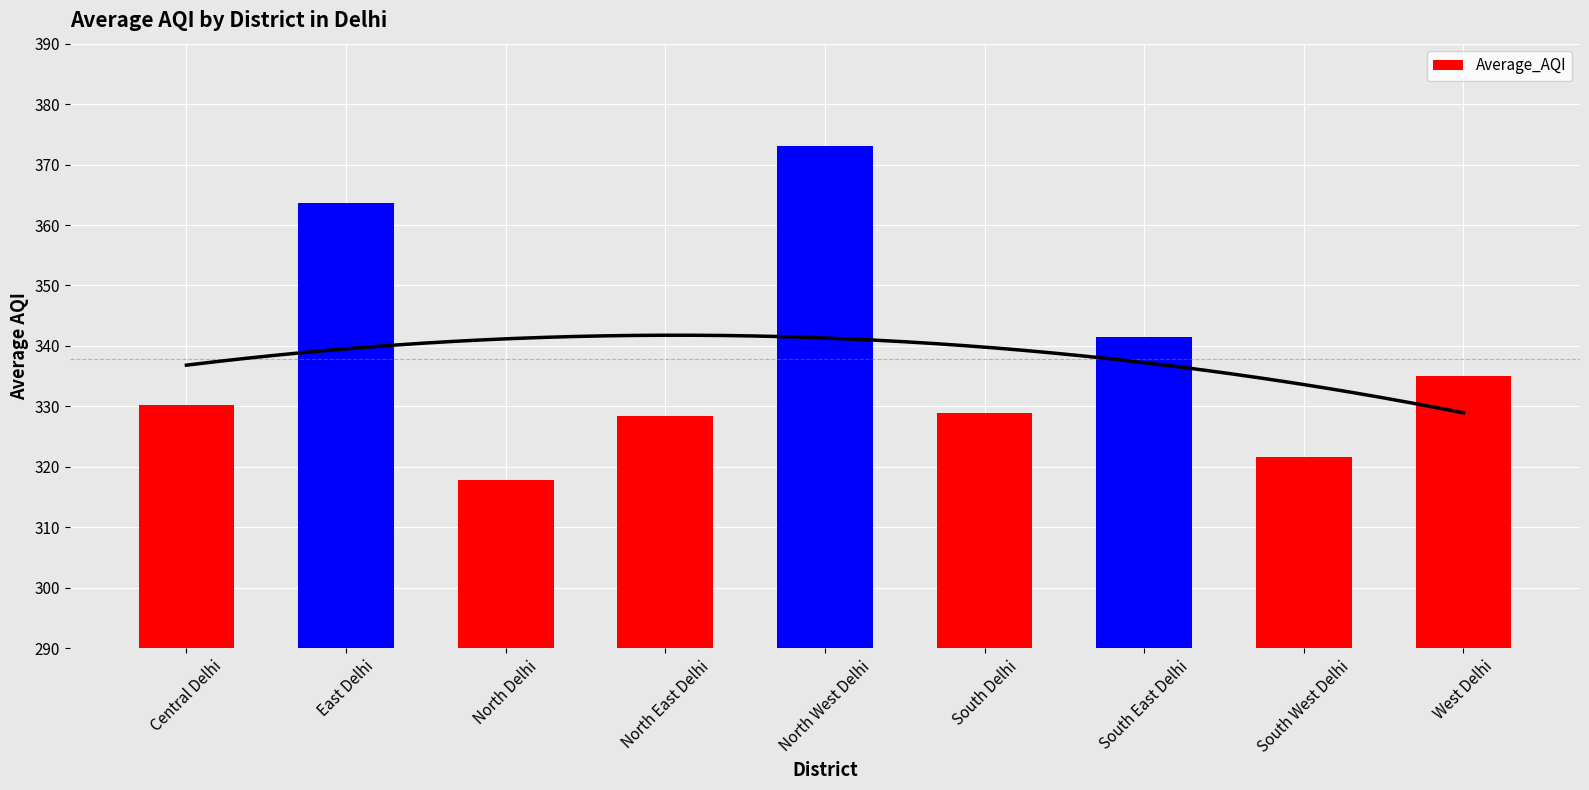

How many distinct data groups are displayed?

1